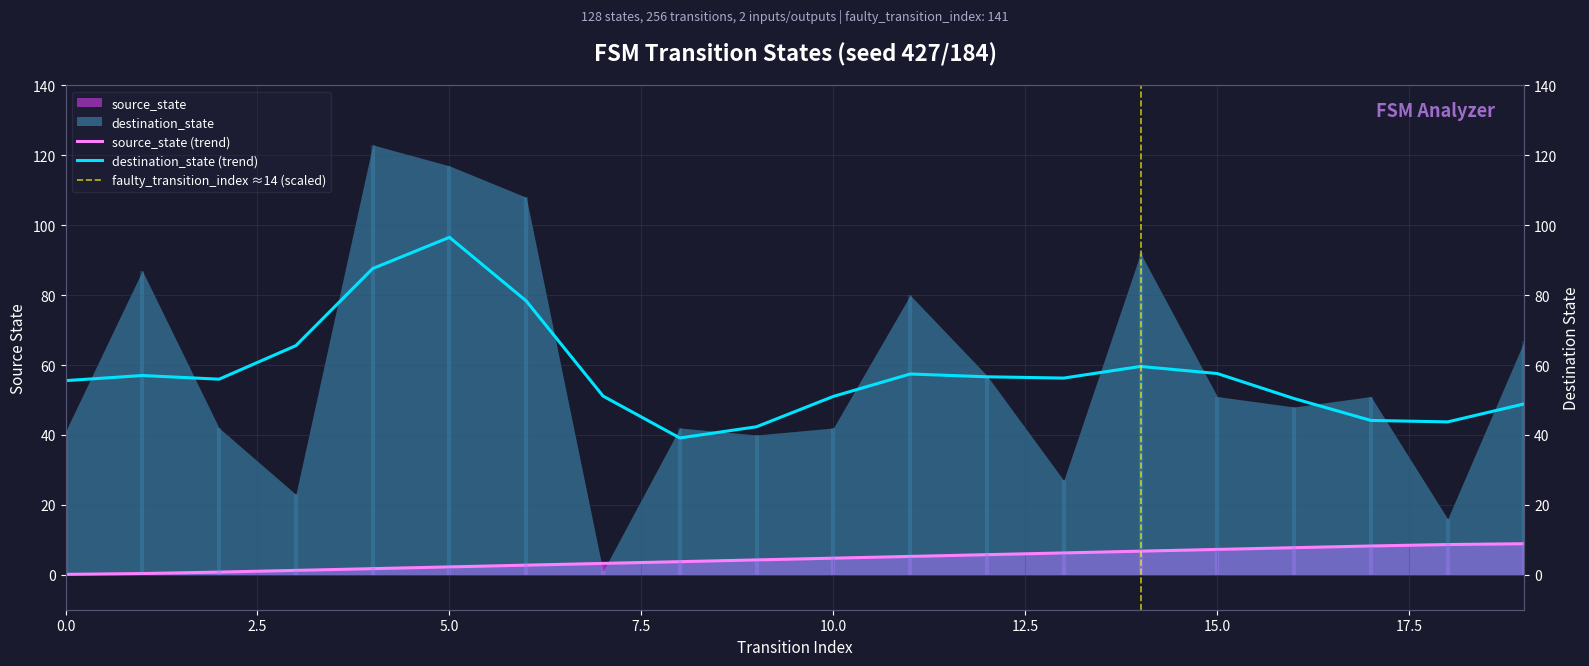

The chart shows a value of 0.1 at 0. True or false?

False